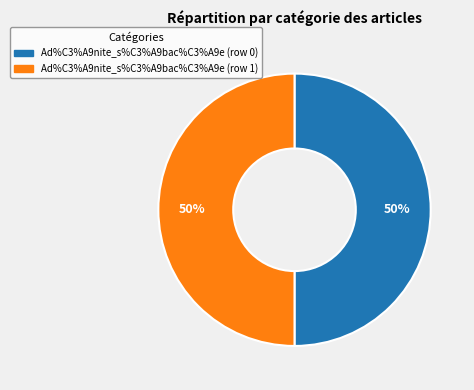

The Ad%C3%A9nite_s%C3%A9bac%C3%A9e (row 0) slice represents 9% of the pie. True or false?

False